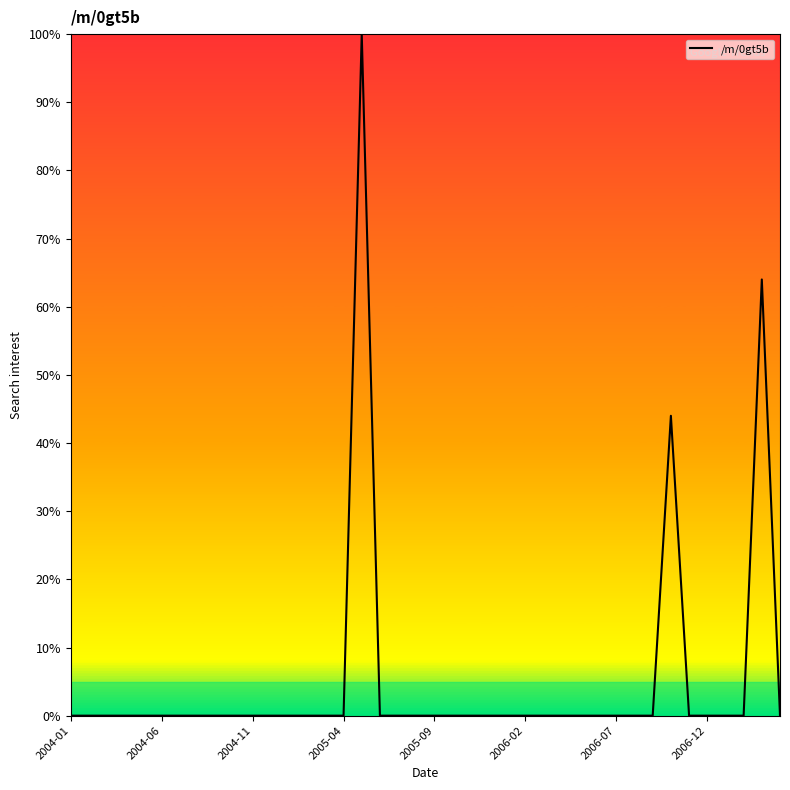

True or false: there are more than 1 points higher than both neighbors.

True